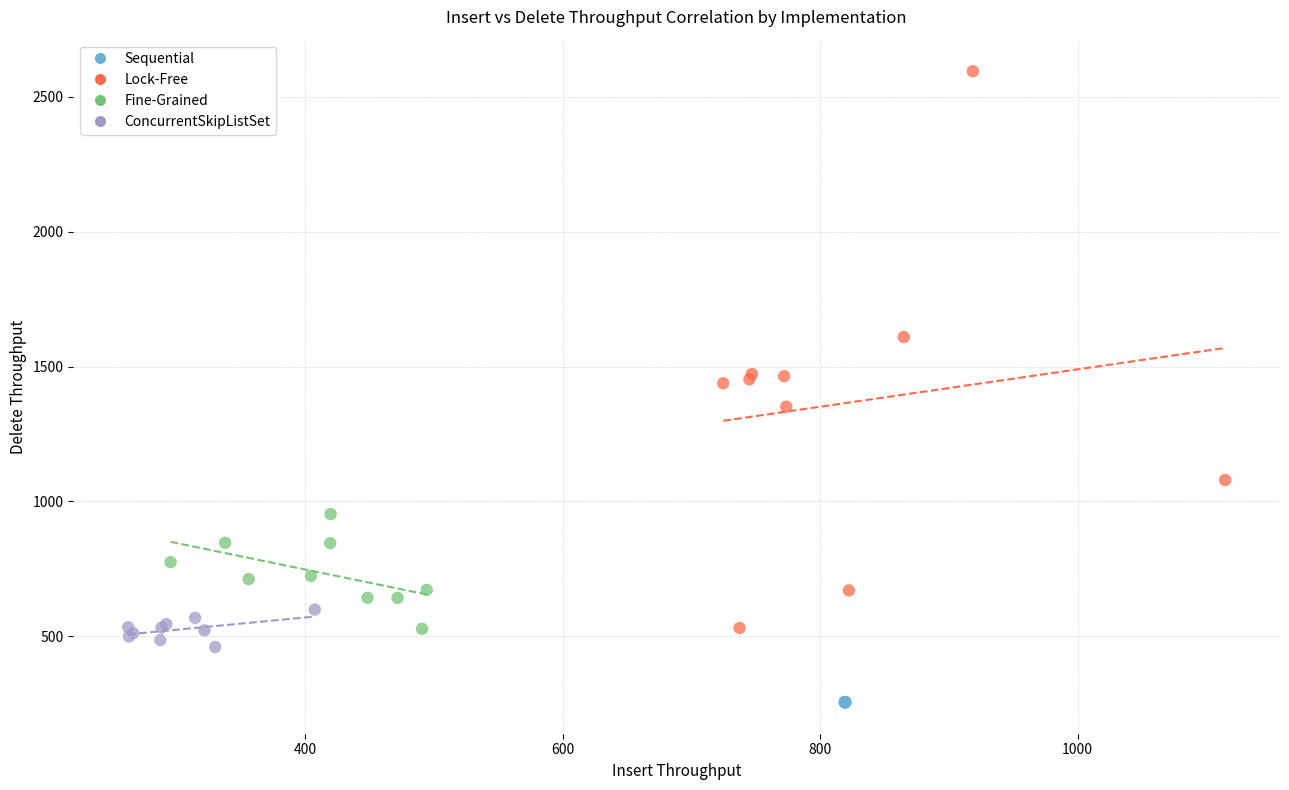

Which series reaches the maximum Y coordinate?

Lock-Free